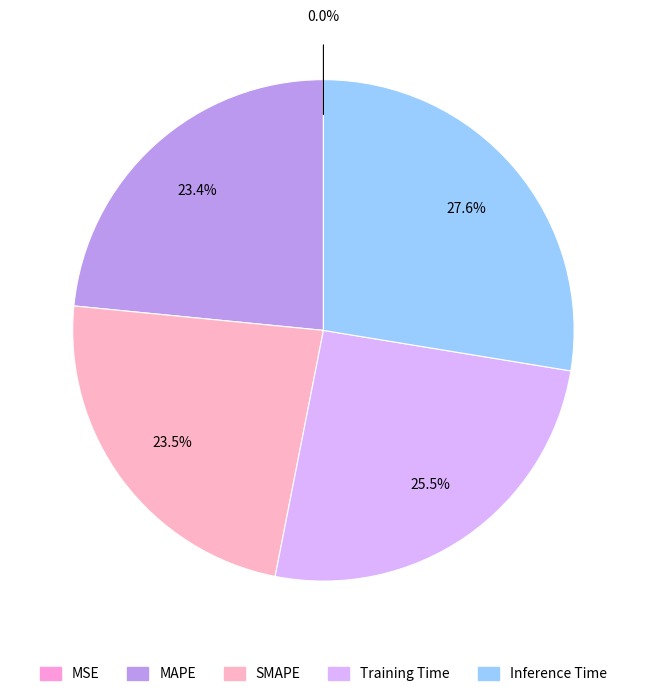

Does any single category account for the majority?

No